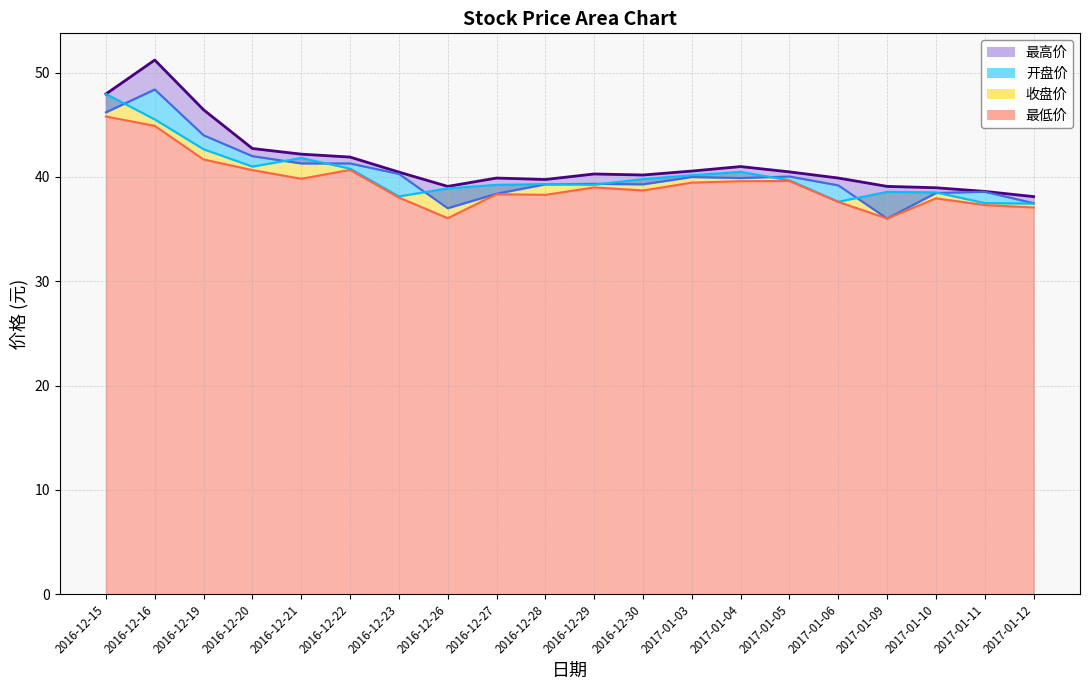

At which label does 开盘价_line reach its minimum?

2017-01-09